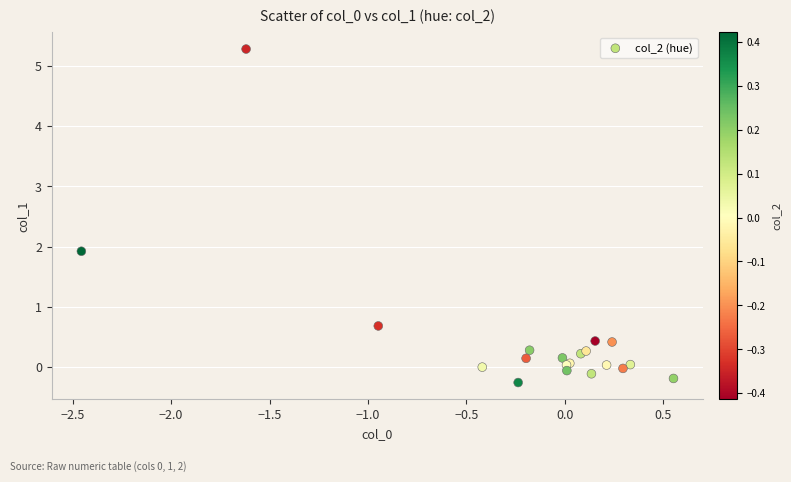

What Y value in the scatter plot is closest to 2?

1.9